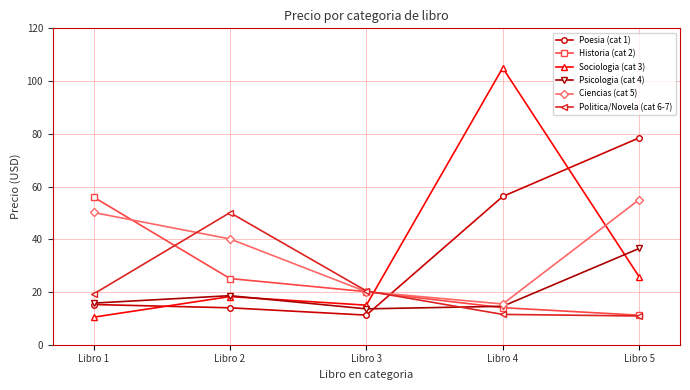

What is the total value across all series at Libro 1?

166.9